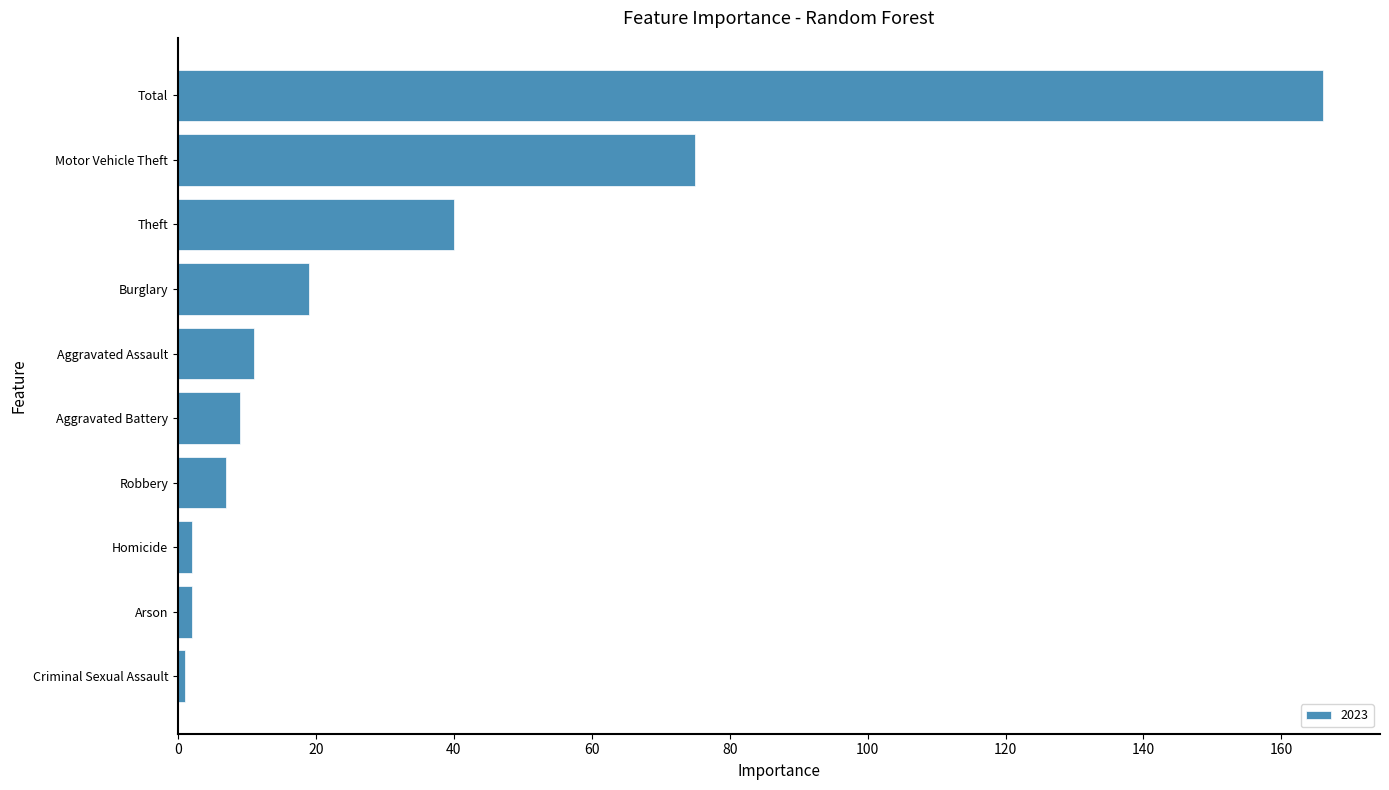

Which has a higher value, Theft or Criminal Sexual Assault?

Theft